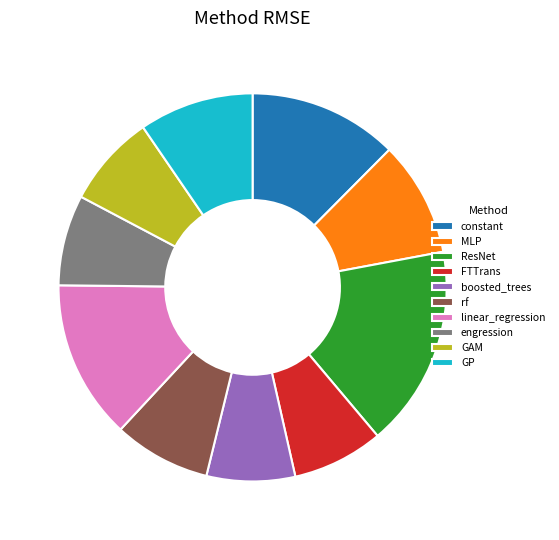

Is there any slice that represents more than half of the pie?

No